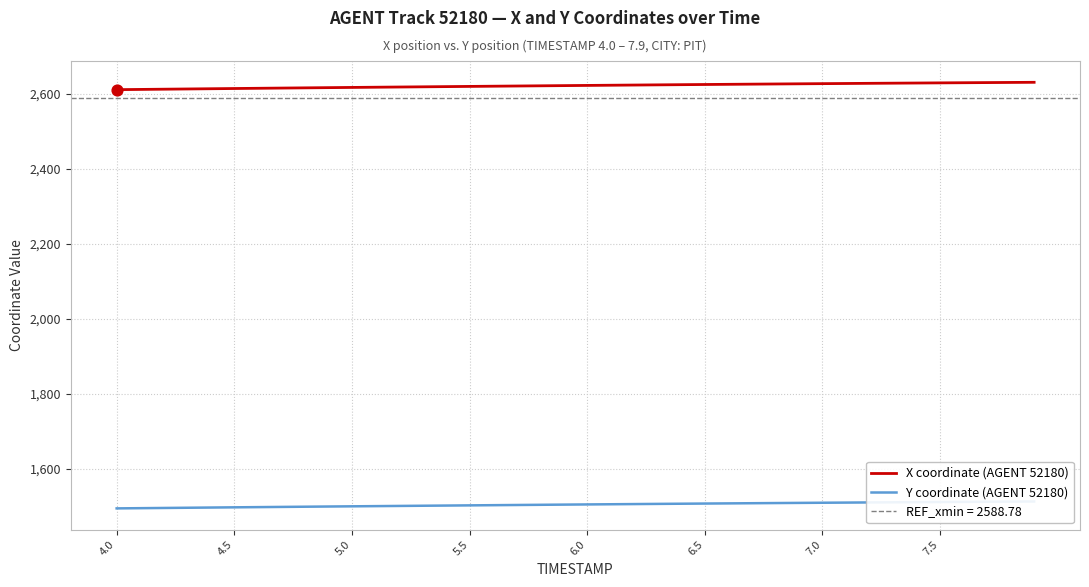

What is the minimum value for X coordinate (AGENT 52180)?

2611.1